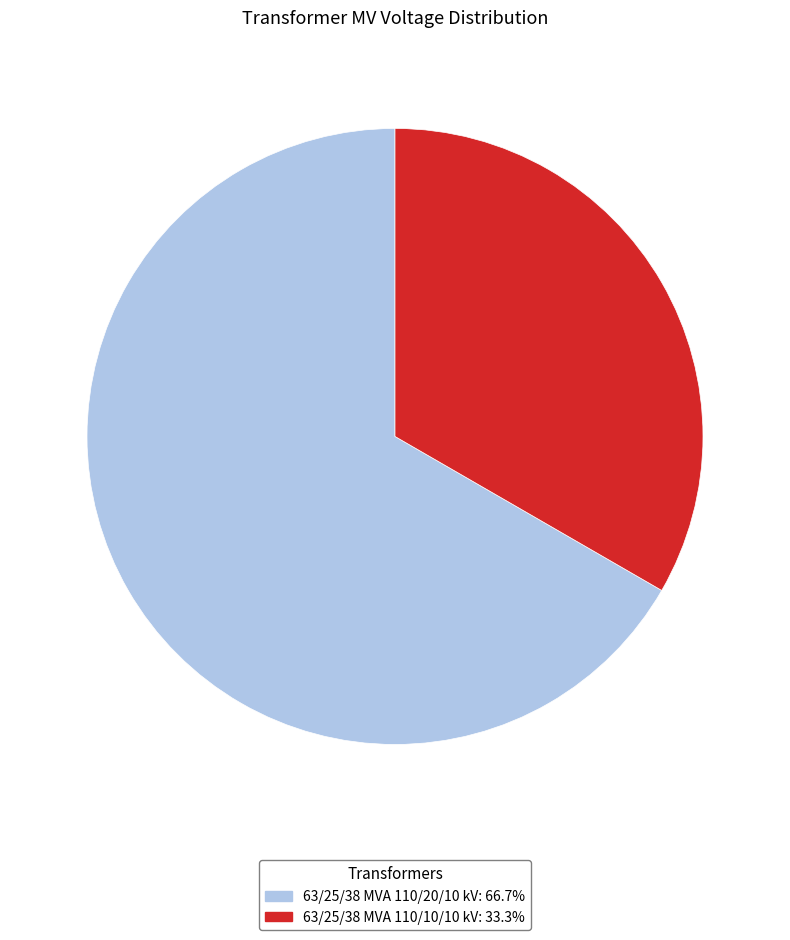

Which slice is the smallest?

63/25/38 MVA 110/10/10 kV